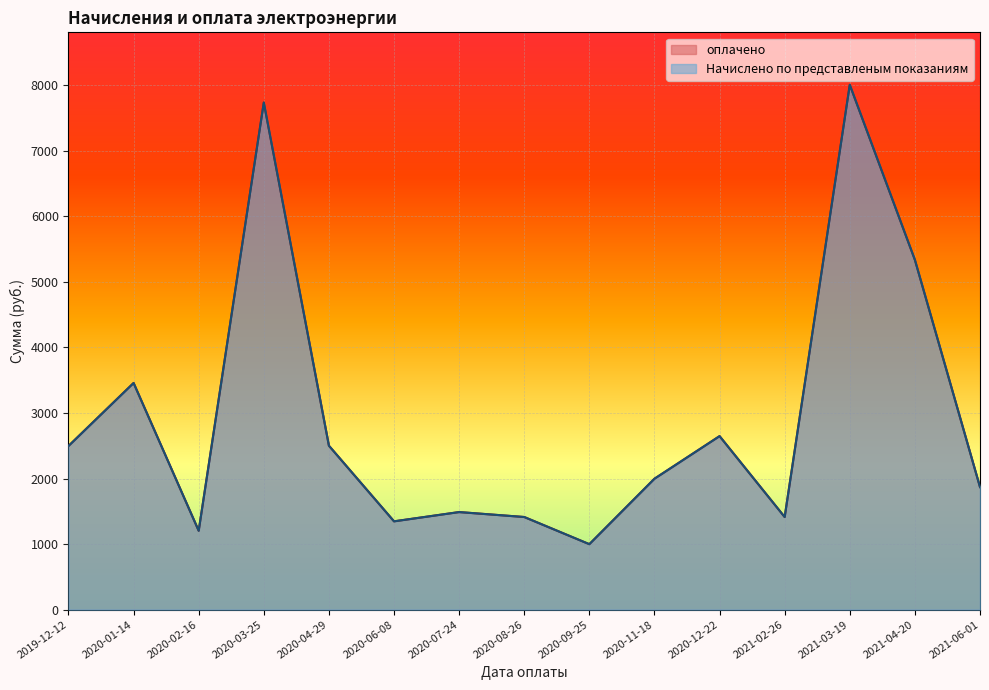

How many lines are shown in the chart?

2